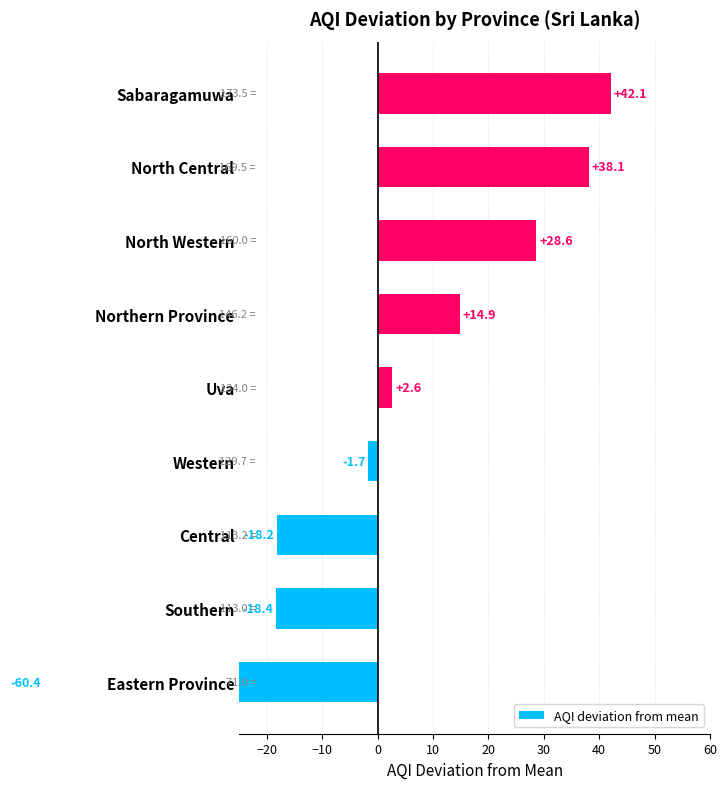

Reading left to right, extract all data points from this chart.

-60.4	-18.4	-18.2	-1.7	2.6	14.9	28.6	38.1	42.1